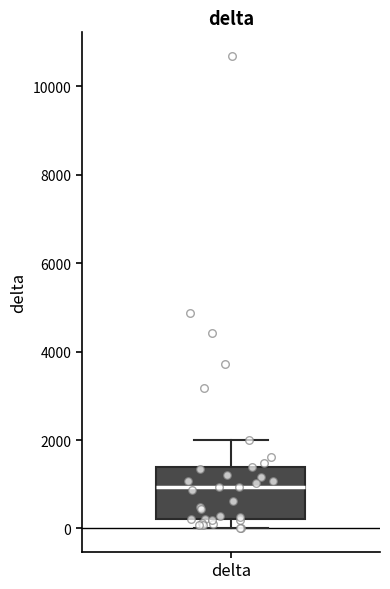

Transcribe this box plot: give where the median line is, the range the box spans, and where the two whiskers end, as read against the y-axis. The values are not printed on the chart, so give them approximately, as read against the axis.

median 1000, box 200 to 1400, whiskers 0 to 2000